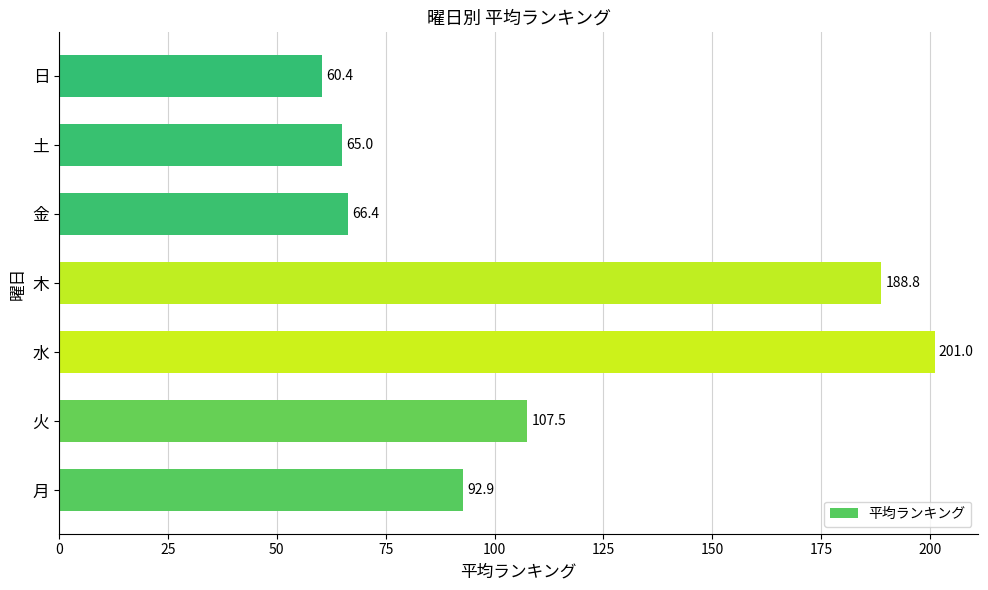

What is the sum of all values?

781.9